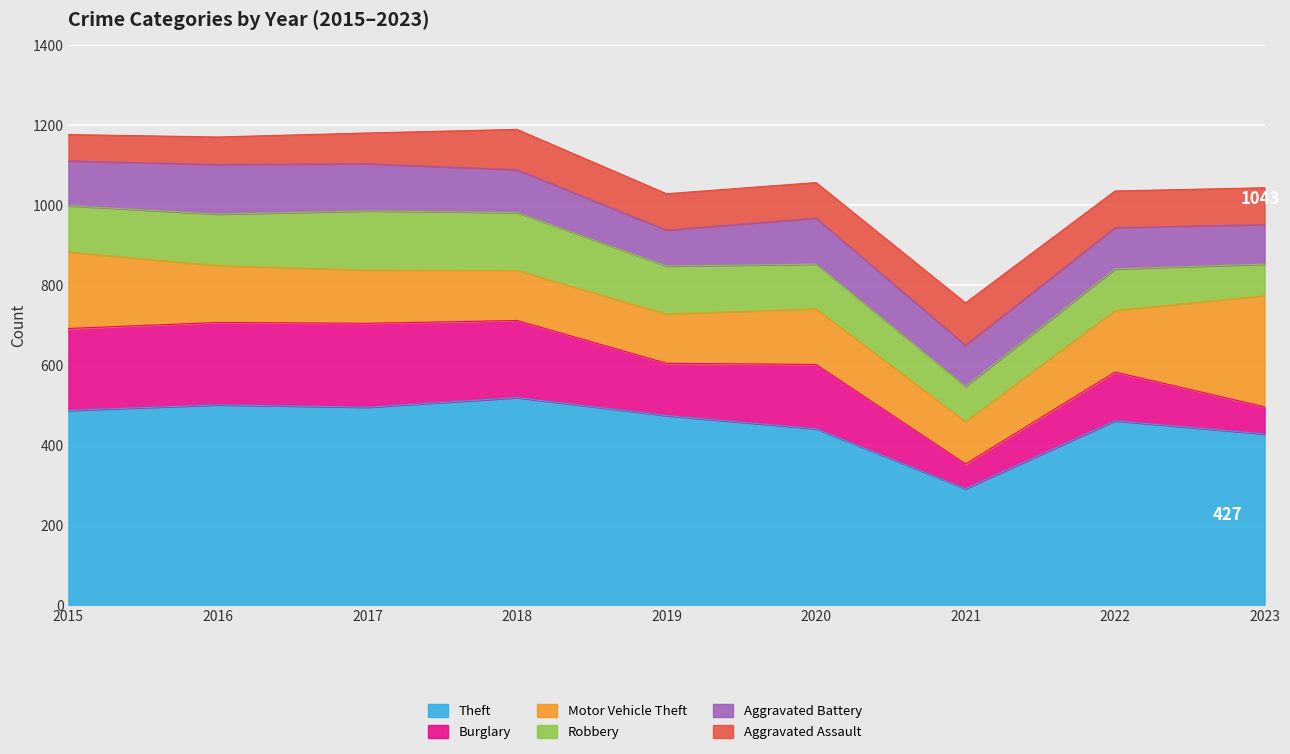

At how many categories does at least one series exceed 383?

8